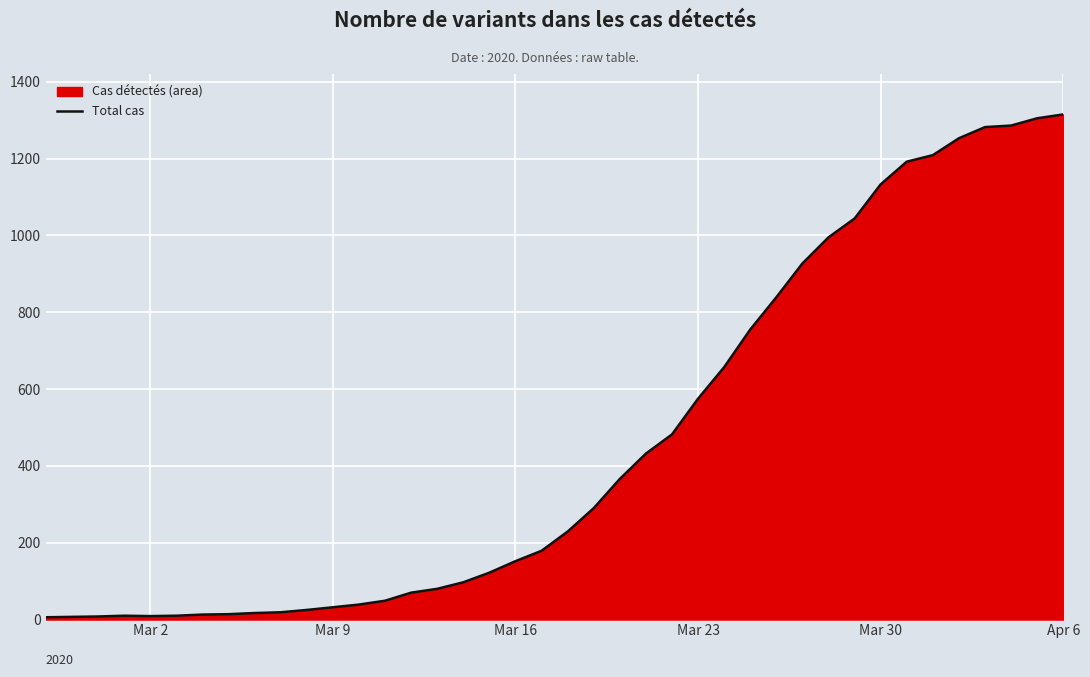

What is the smallest value displayed?

6